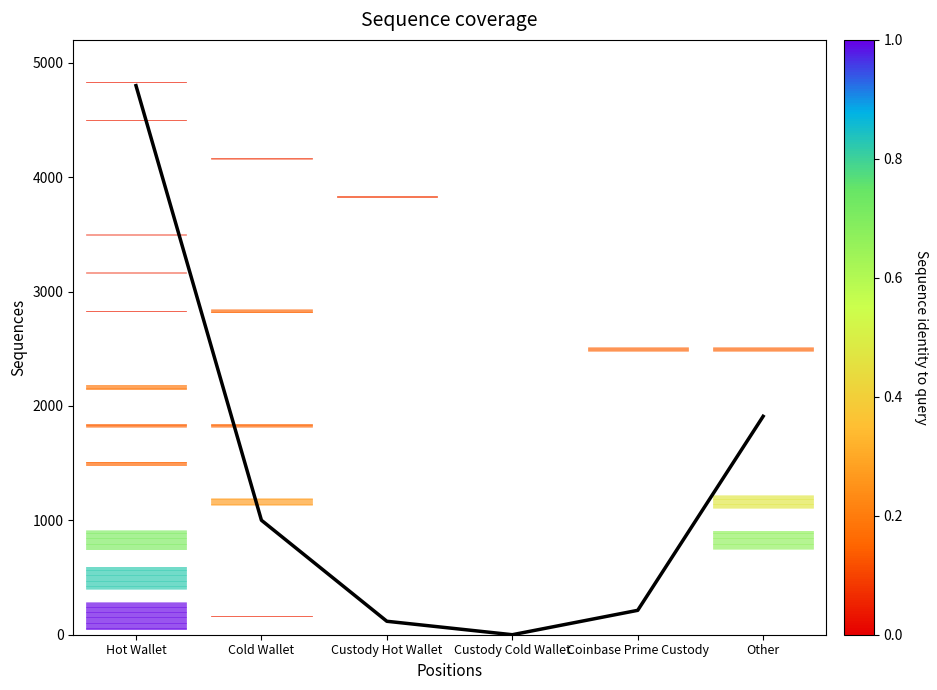

What is the ratio of the value at Cold Wallet to the value at Coinbase Prime Custody?

4.7